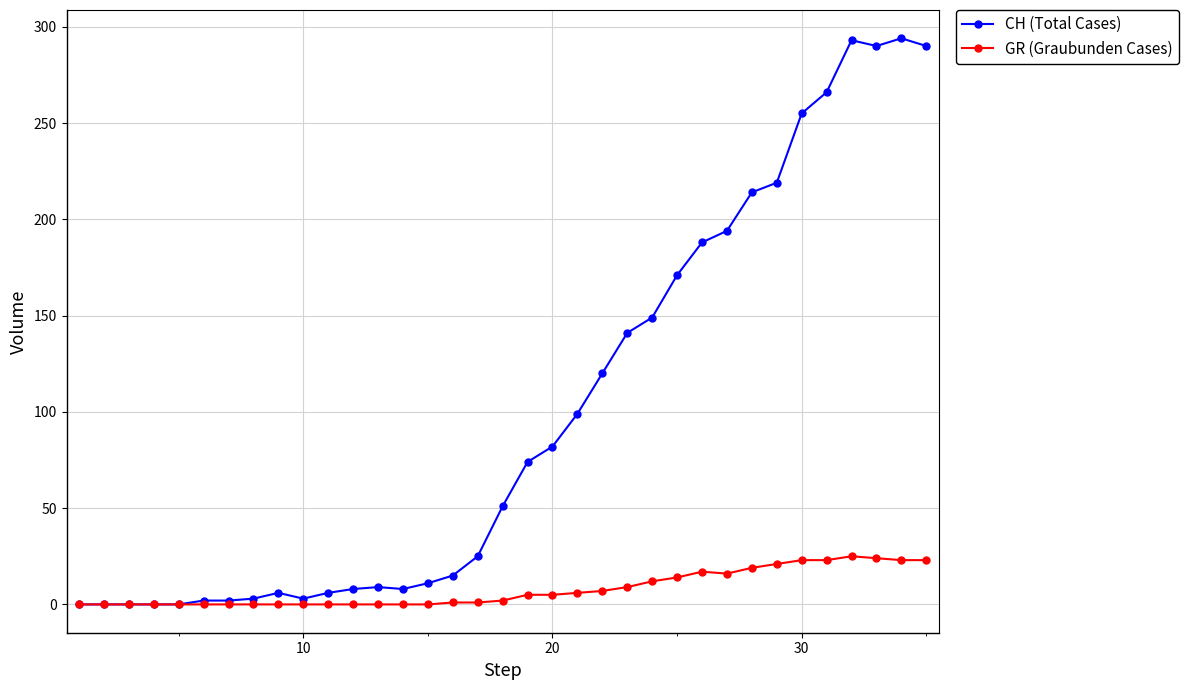

What is the highest value of the CH (Total Cases) series?

294